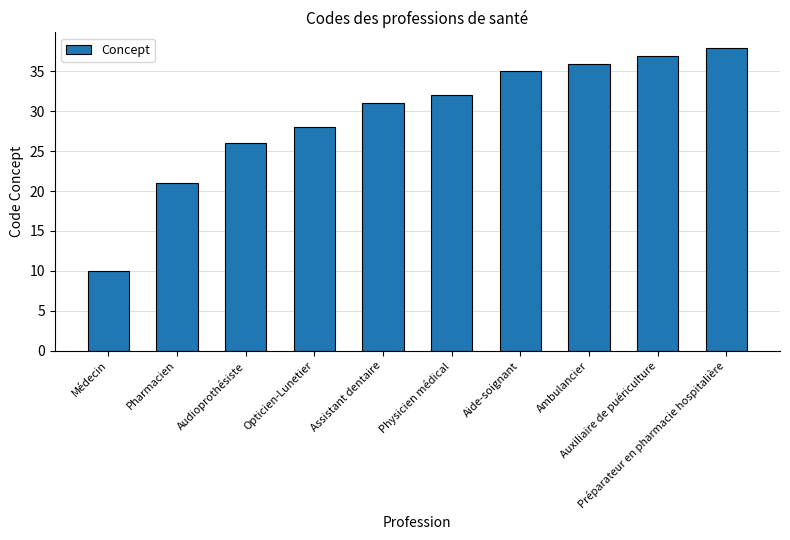

What is the minimum value shown in the chart?

10